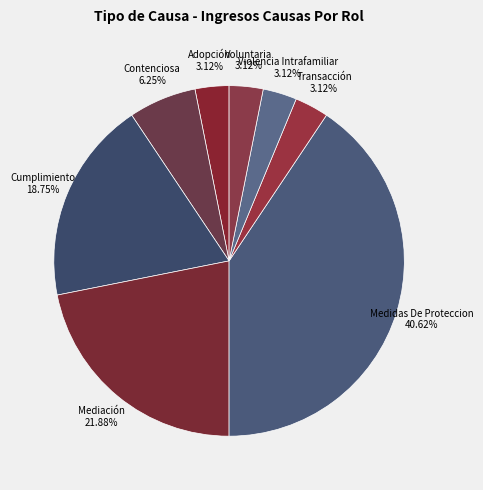

Rank the categories by value from highest to lowest.

Medidas De Proteccion, Mediación, Cumplimiento, Contenciosa, Adopción, Transacción, Violencia Intrafamiliar, Voluntaria